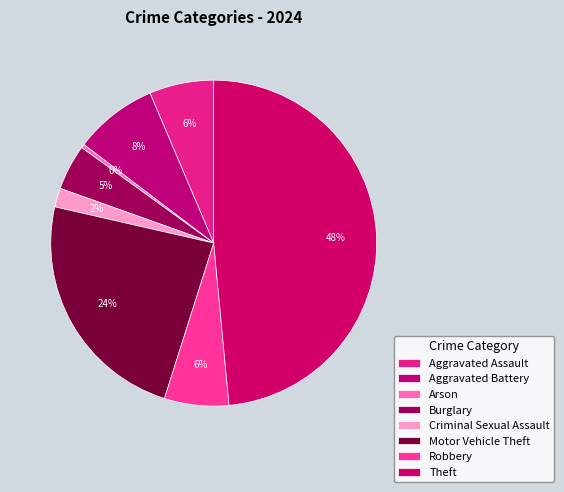

How many segments does this pie chart have?

8